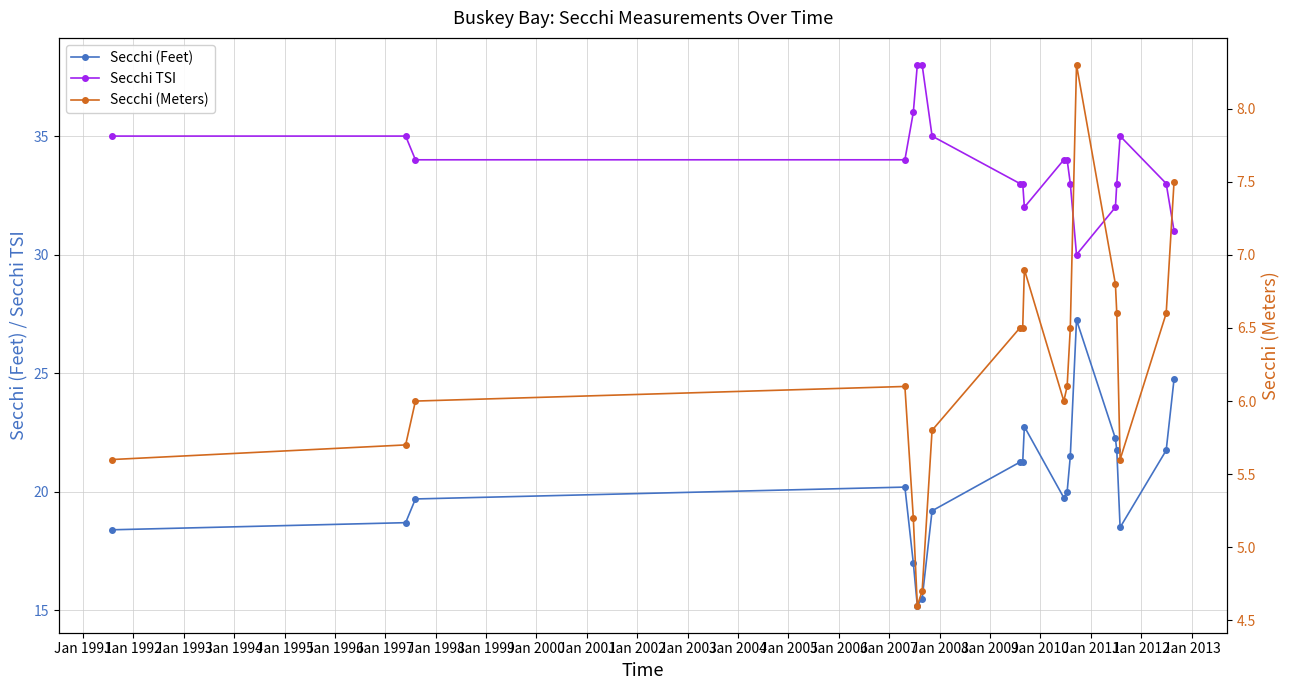

What is the minimum value for Secchi (Feet)?

15.2